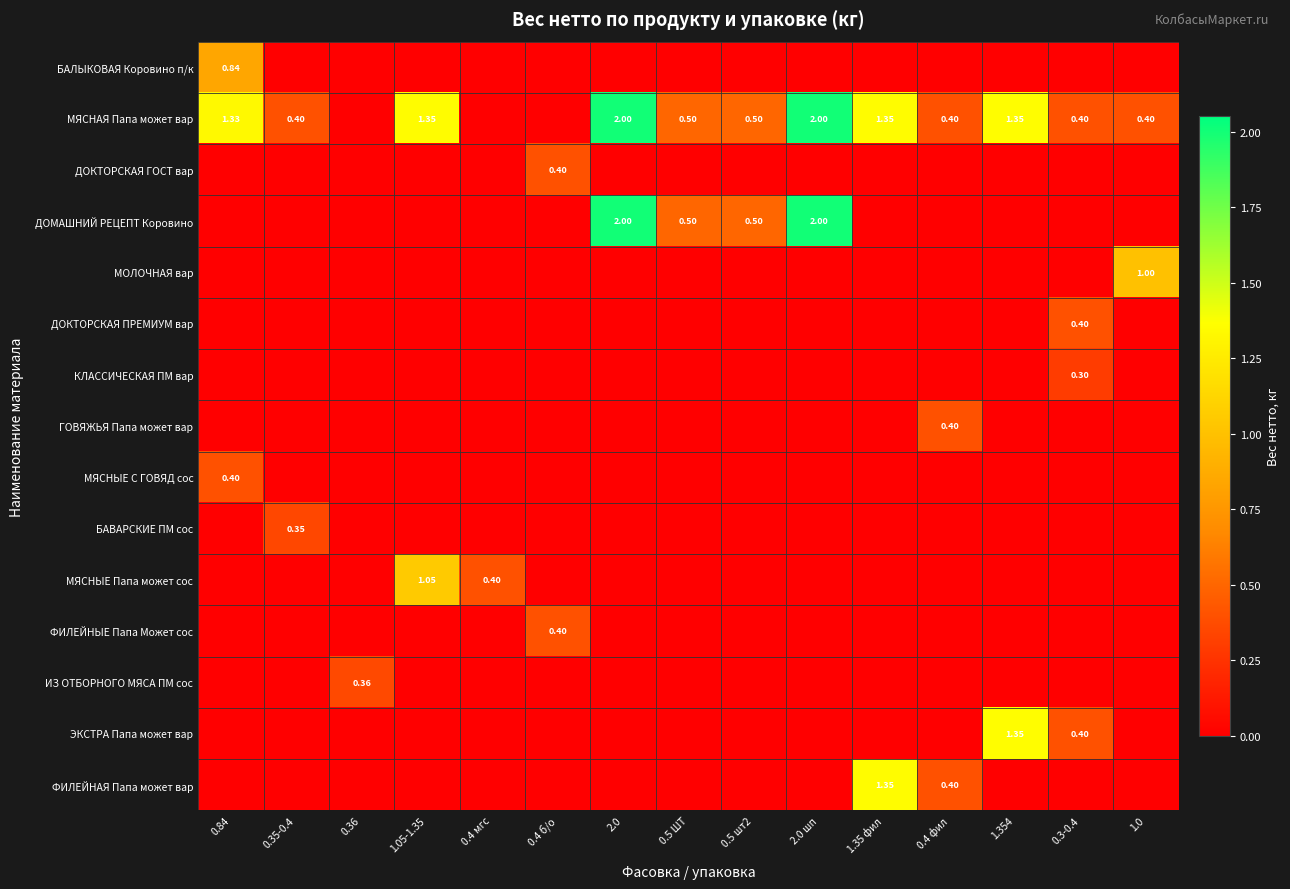

True or false: МЯСНЫЕ С ГОВЯД сос has a value of 0.0 at 1.35 фил.

True